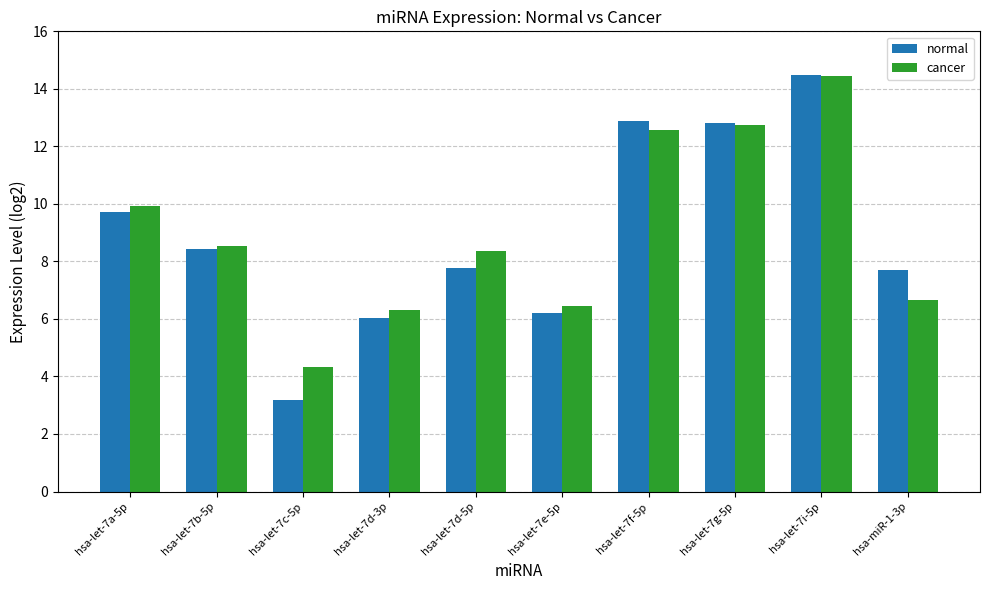

What is the label of the 3rd bar from the left?

hsa-let-7c-5p